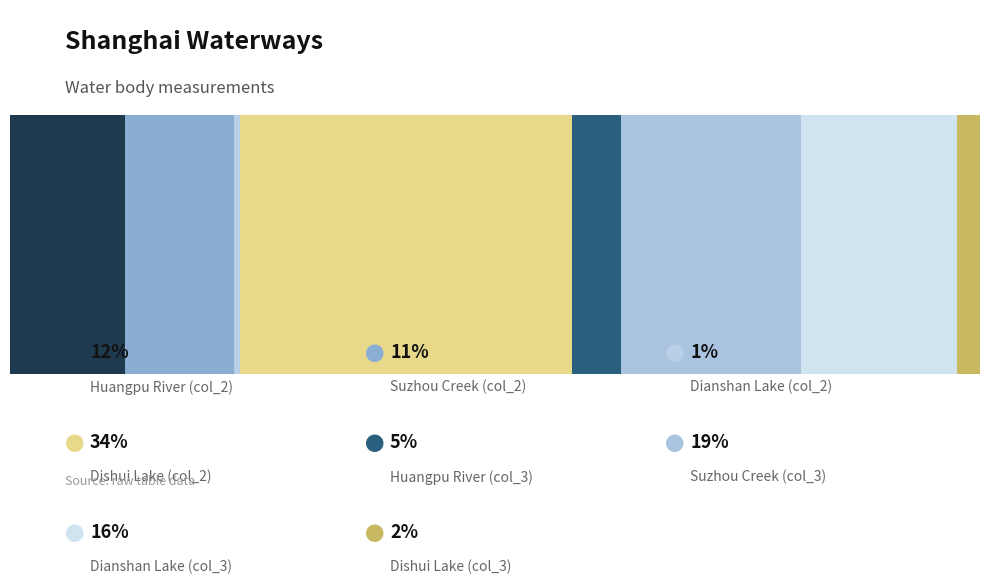

True or false: col_2 has a value of 63 at Suzhou Creek.

False